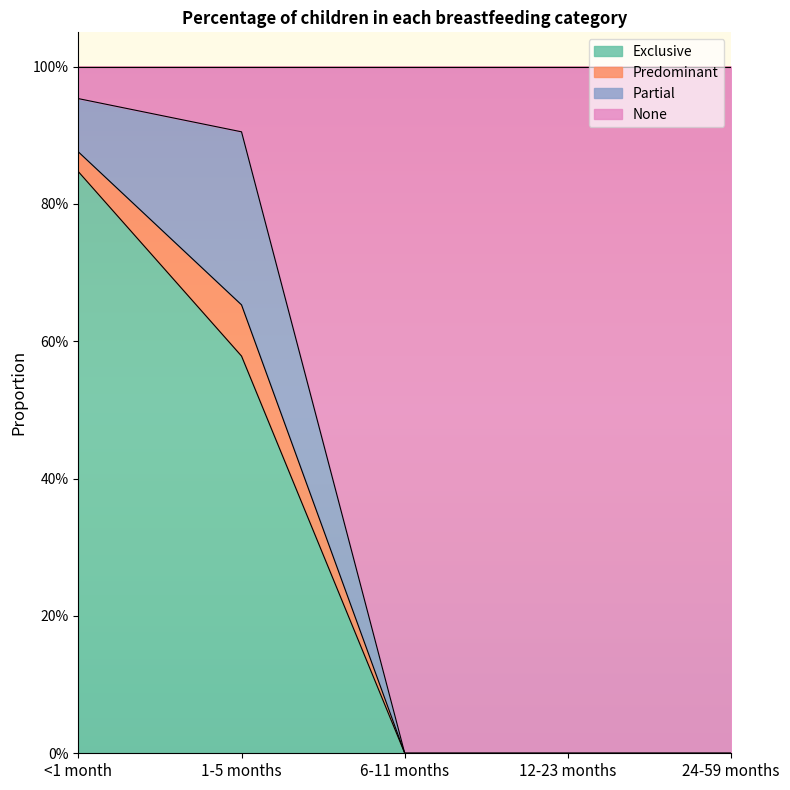

Which series changed the most between 12-23 months and 24-59 months?

Exclusive